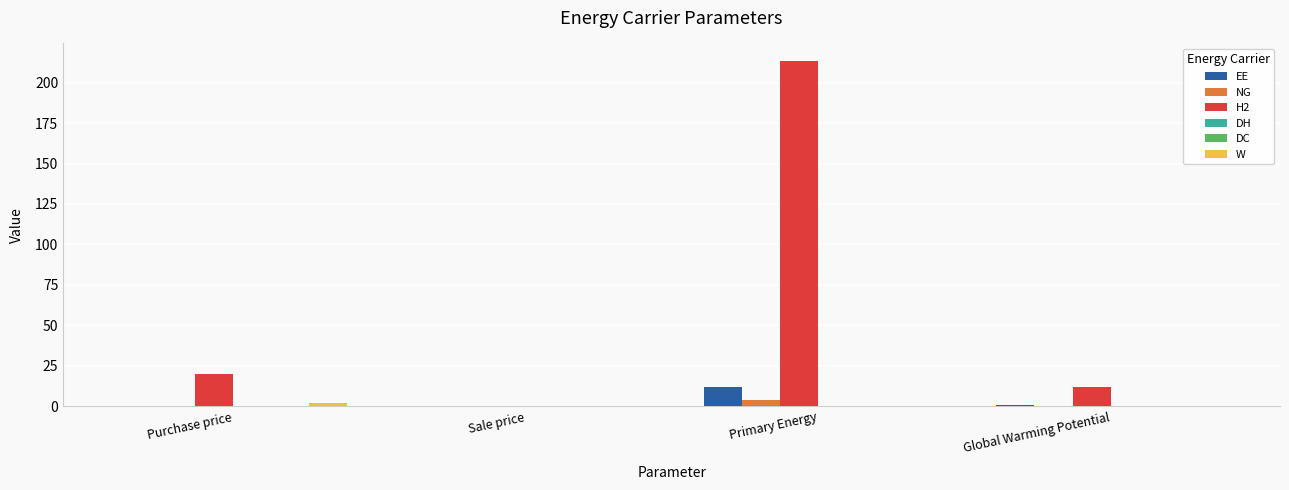

Count the number of data series in this chart.

6